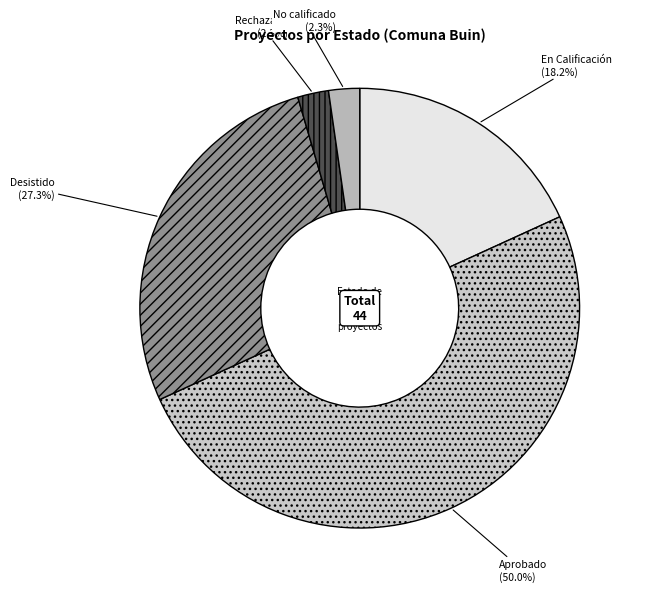

Count the number of slices in the pie.

5